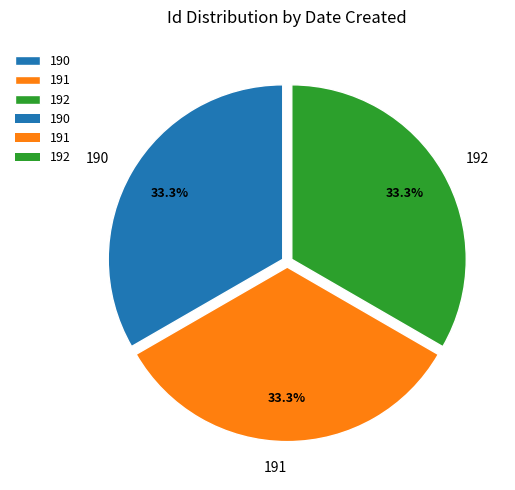

Is there a majority slice in this chart?

No